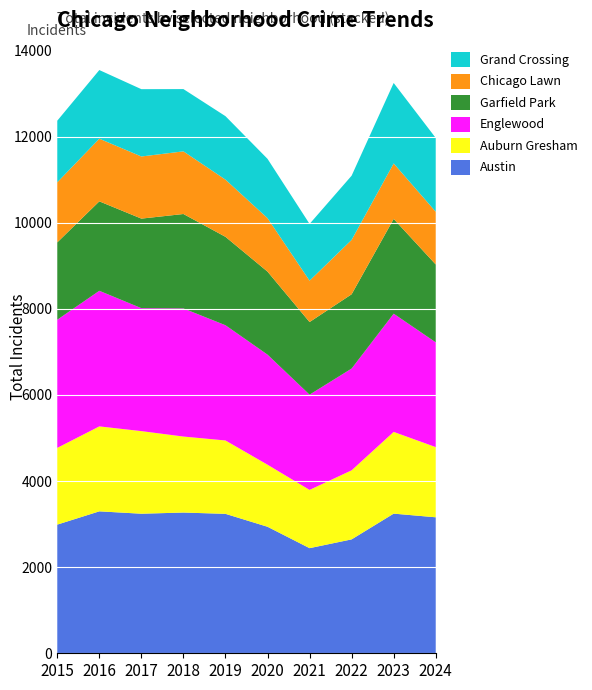

Reading right to left, what are all the values shown in this chart?

Austin: 2024=3158	2023=3243	2022=2645	2021=2441	2020=2938	2019=3238	2018=3268	2017=3241	2016=3296	2015=2988
Auburn Gresham: 2024=1630	2023=1898	2022=1604	2021=1353	2020=1441	2019=1704	2018=1765	2017=1918	2016=1973	2015=1782
Englewood: 2024=2433	2023=2745	2022=2363	2021=2212	2020=2556	2019=2676	2018=2975	2017=2855	2016=3149	2015=2976
Garfield Park: 2024=1808	2023=2201	2022=1725	2021=1686	2020=1928	2019=2053	2018=2193	2017=2080	2016=2077	2015=1796
Chicago Lawn: 2024=1225	2023=1288	2022=1263	2021=961	2020=1242	2019=1328	2018=1455	2017=1443	2016=1455	2015=1395
Grand Crossing: 2024=1714	2023=1869	2022=1491	2021=1318	2020=1377	2019=1474	2018=1446	2017=1563	2016=1594	2015=1431